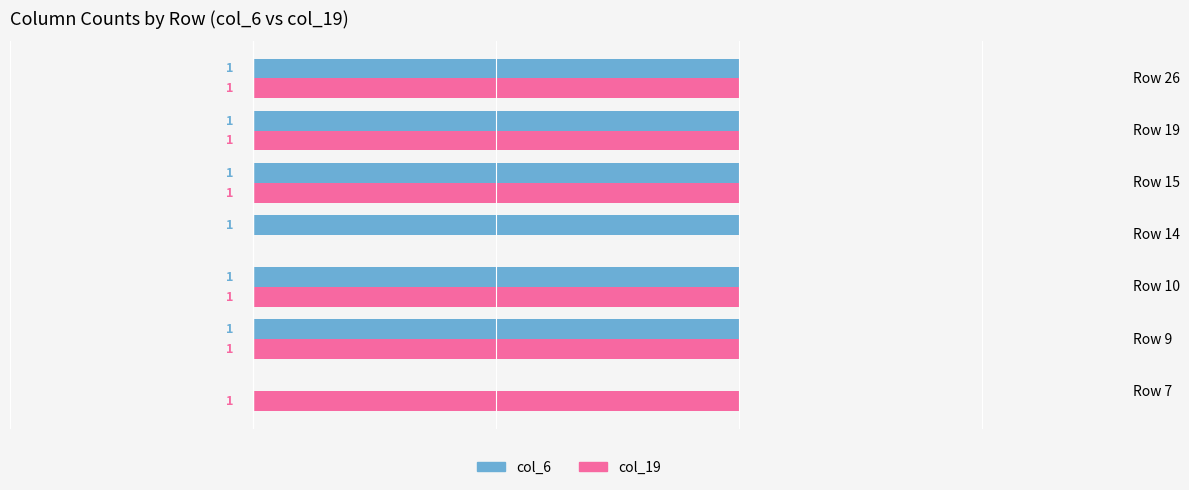

At which label is col_19 closest to 0?

Row 14